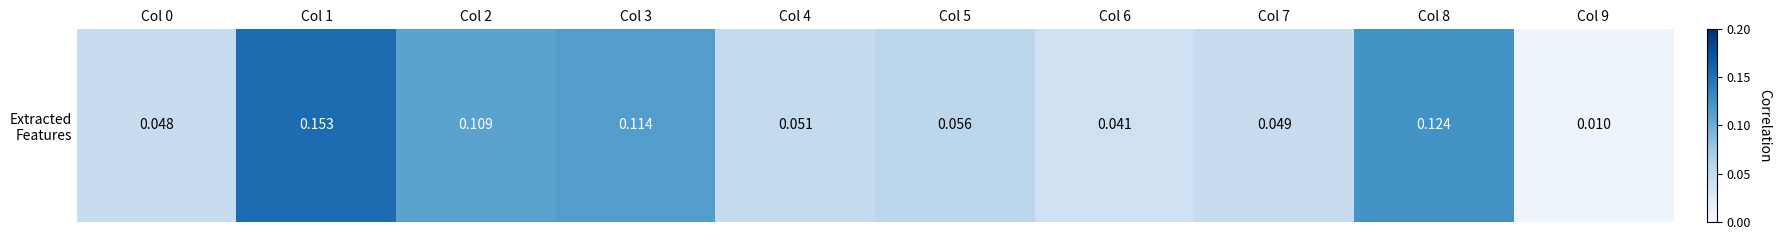

What is the sum of all values?

0.8